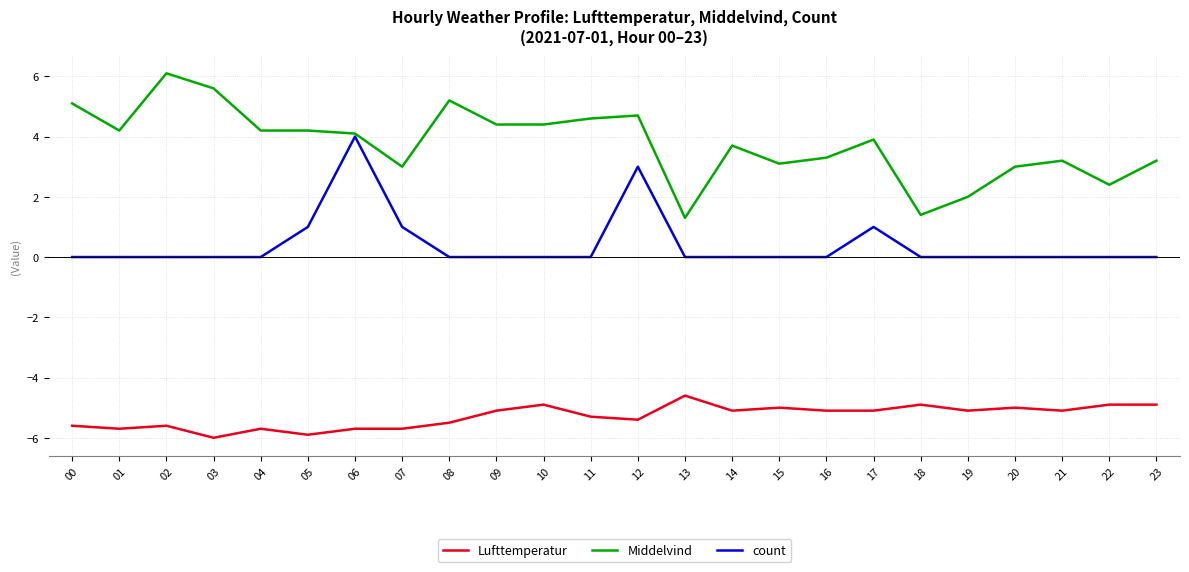

The Middelvind series shows 5.5 at 04. True or false?

False